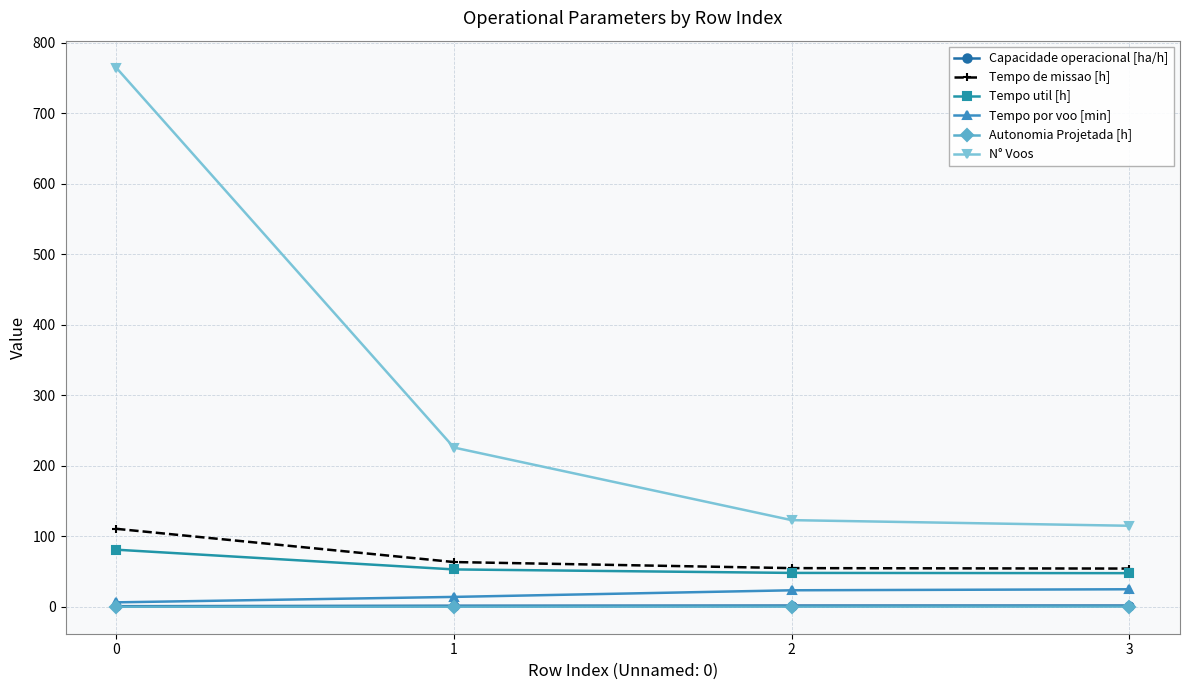

True or false: Capacidade operacional [ha/h] and Tempo util [h] intersect in this chart.

False